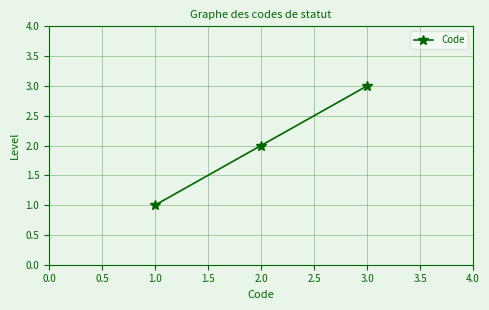

What is the sum of all values?

6